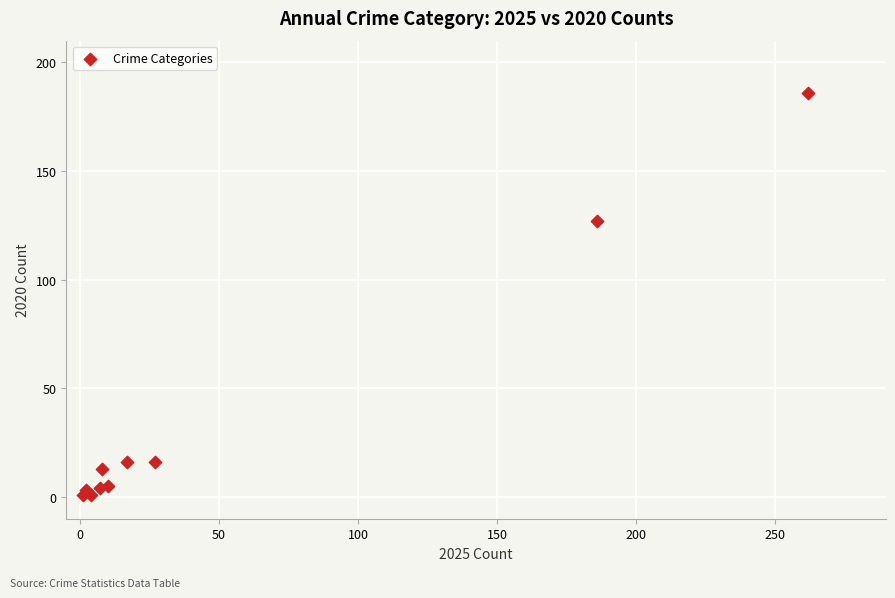

What Y value in the scatter plot is closest to 93?

127